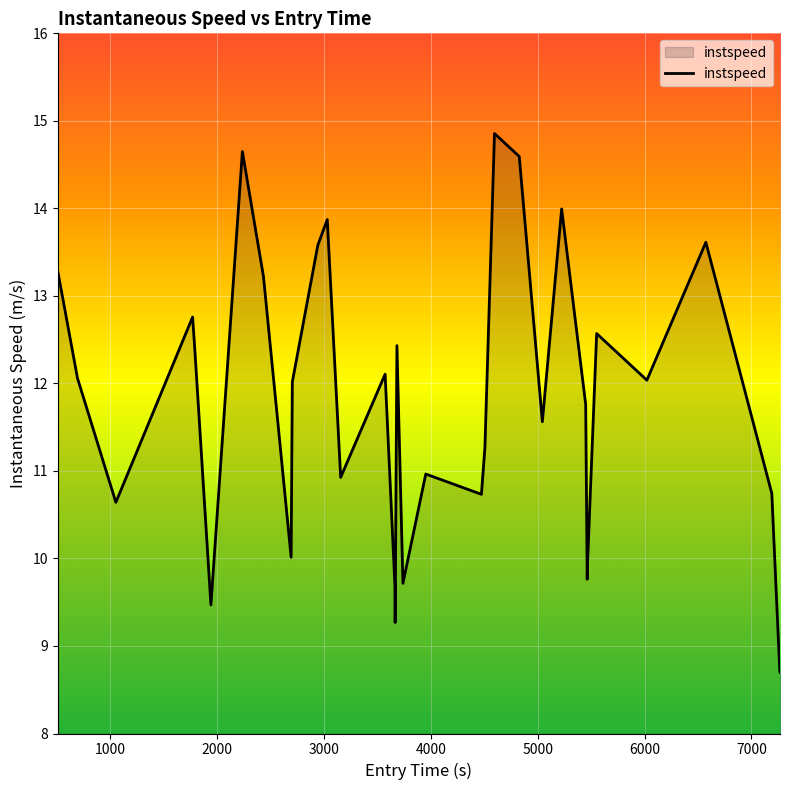

What is the maximum value shown in the chart?

14.9